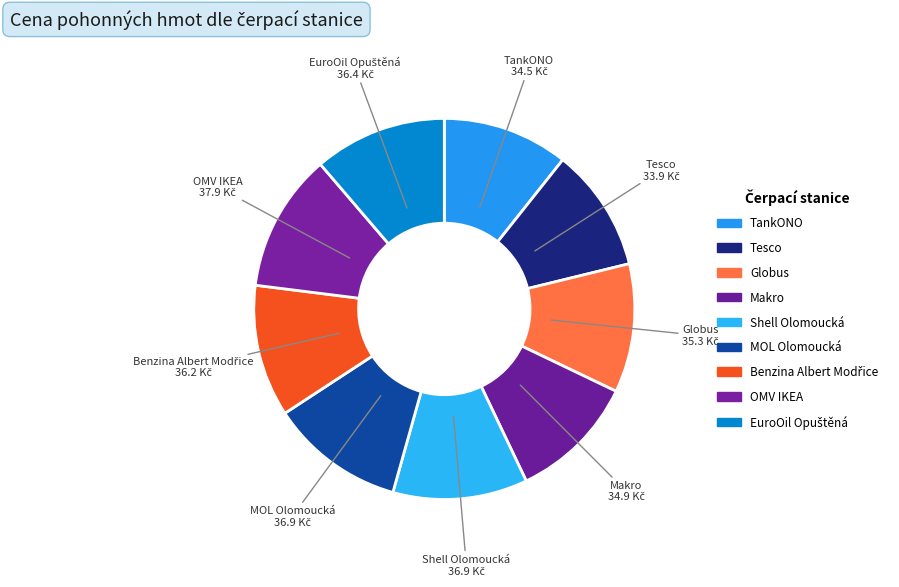

Which slice is the smallest?

Tesco